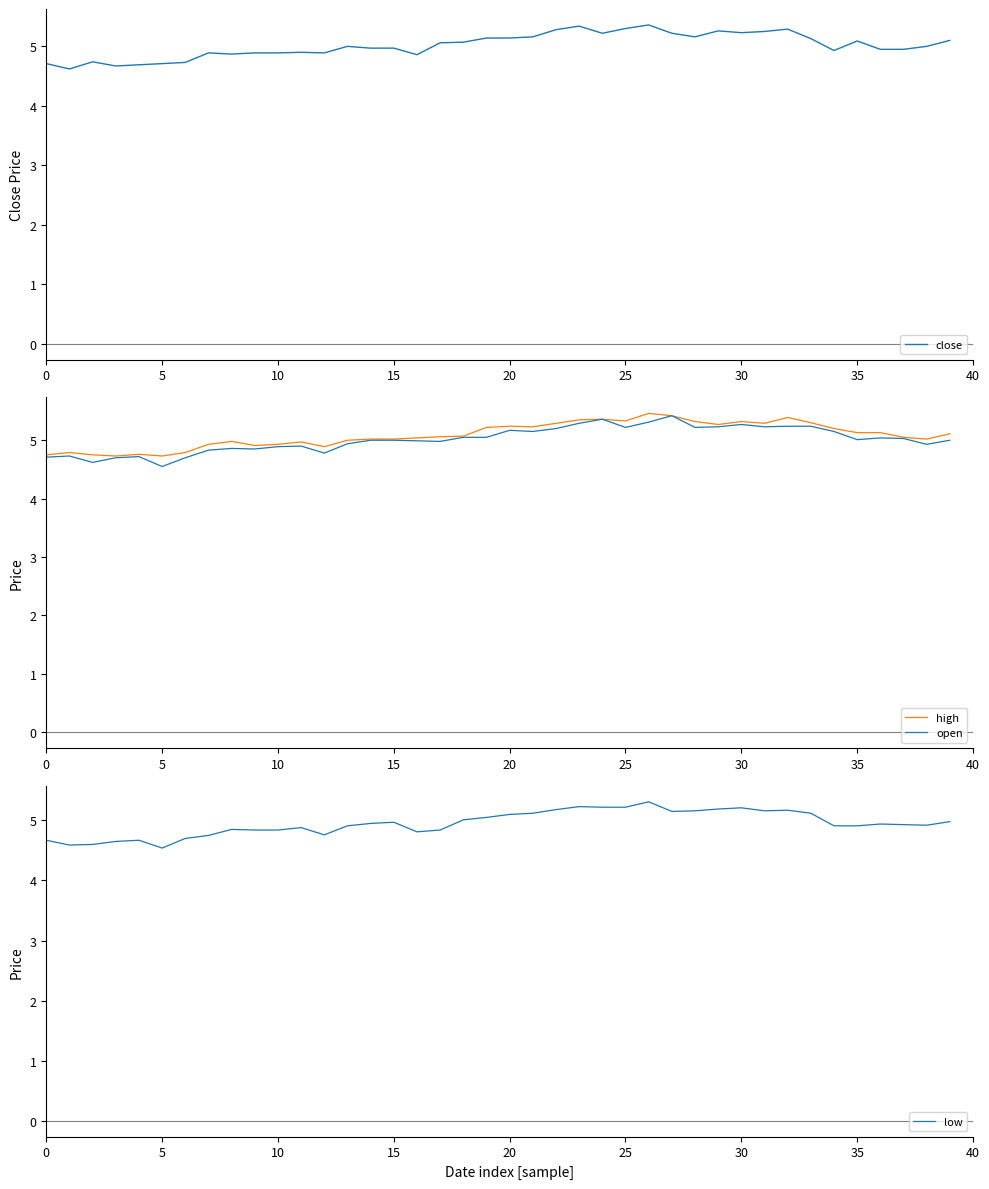

What are all the series names shown in the legend?

close, high, open, low